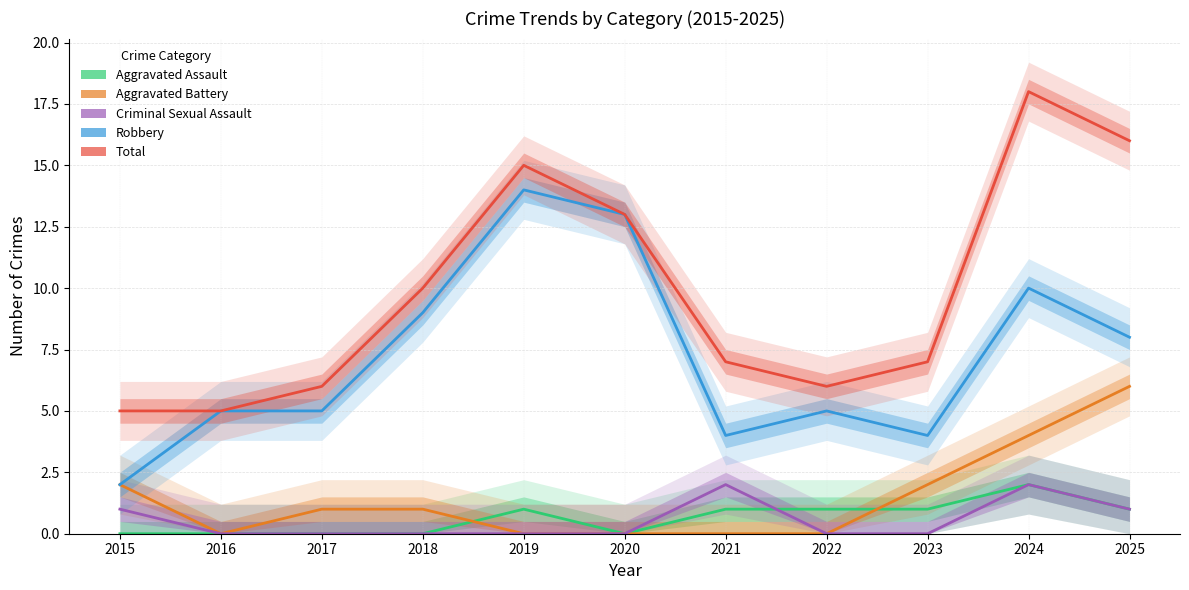

What is the difference between the maximum and minimum values in the Robbery series?

12